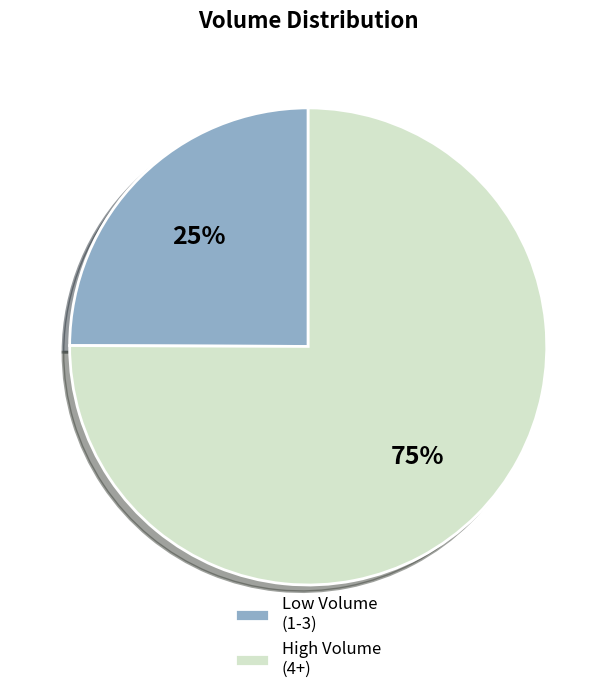

True or false: Low Volume (1-3) accounts for 25% of the total.

True